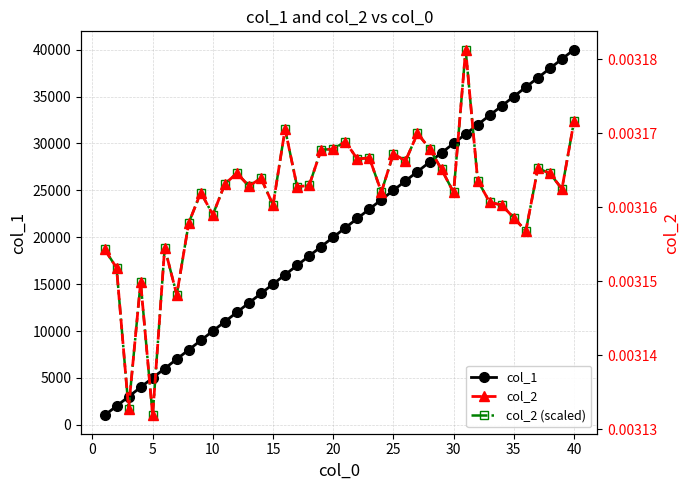

Is it true that col_2 (scaled) equals 7048.5 at 35?

False